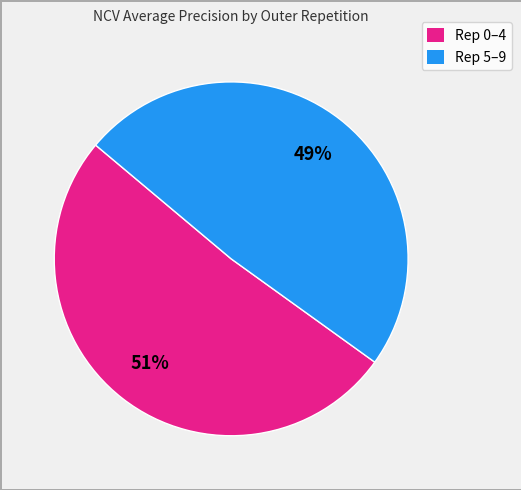

Rank the categories by value from highest to lowest.

Rep 0–4, Rep 5–9